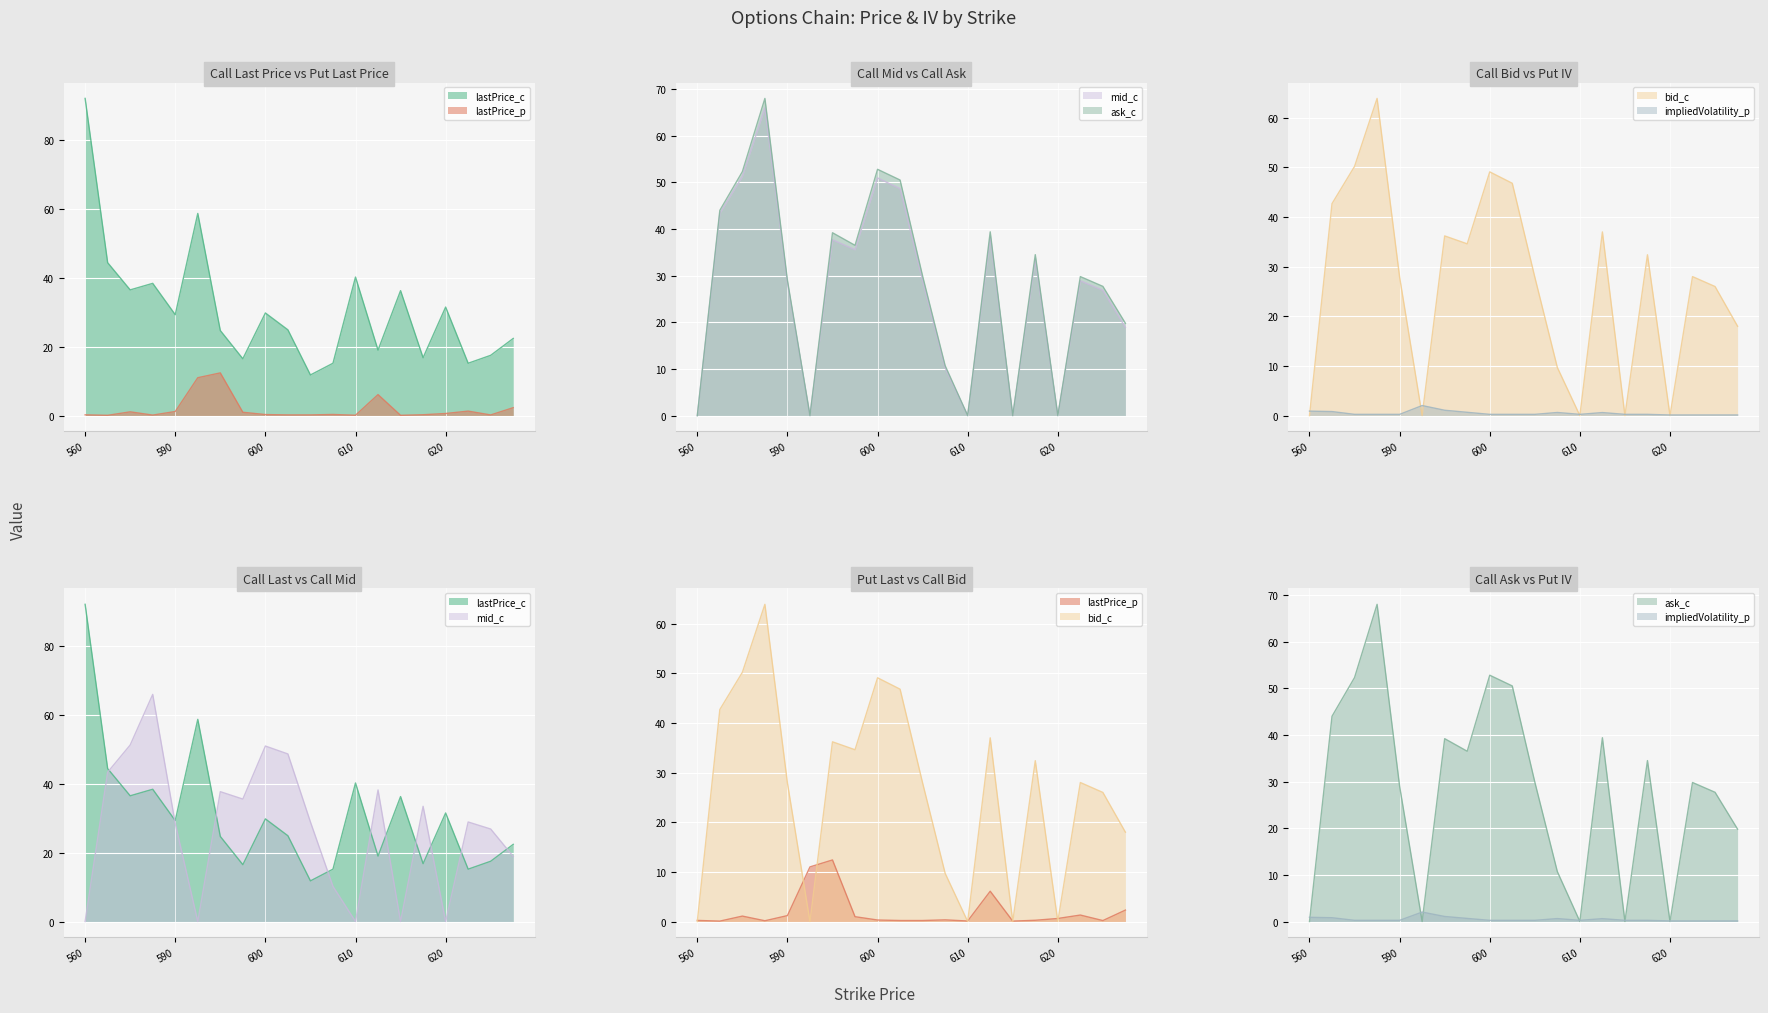

The impliedVolatility_p series shows 2.0 at 592.5. True or false?

True